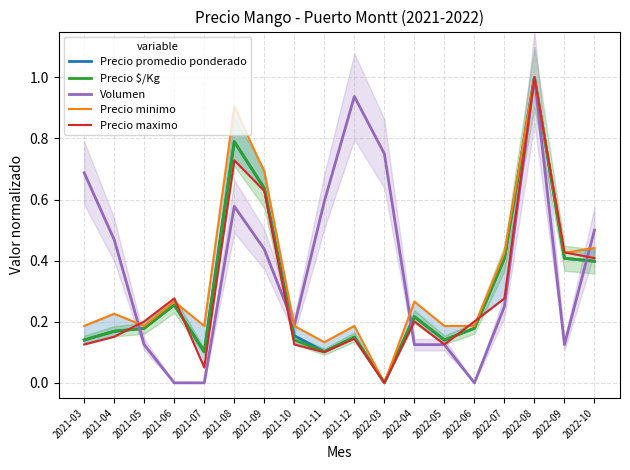

At 2022-05, list the series in order from largest to smallest.

Precio minimo, Precio $/Kg, Precio promedio ponderado, Precio maximo, Volumen